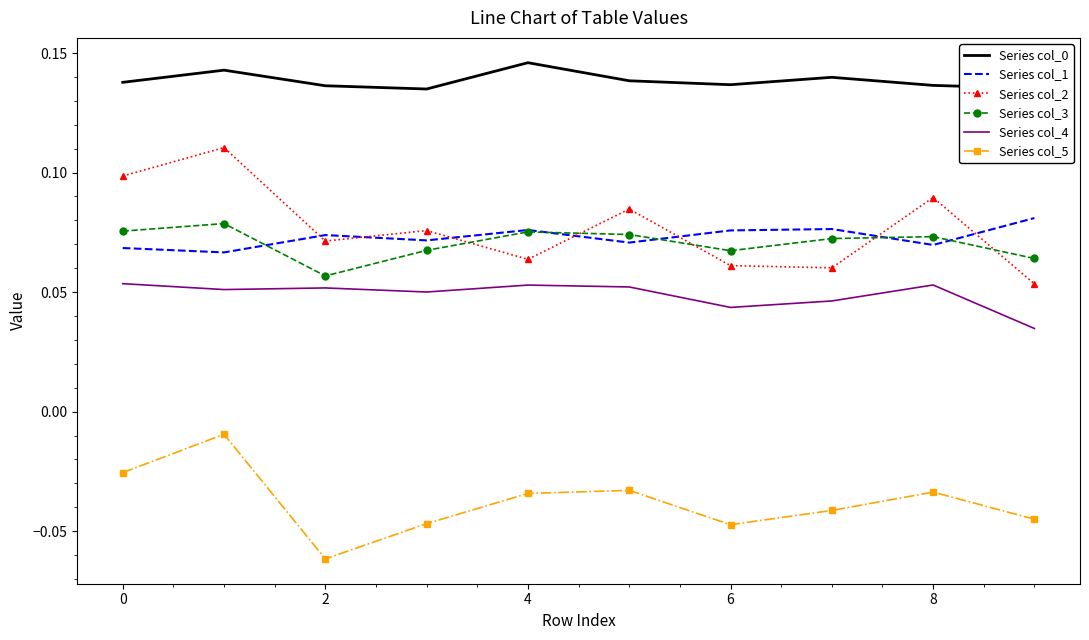

True or false: Series col_2 and Series col_0 intersect in this chart.

False